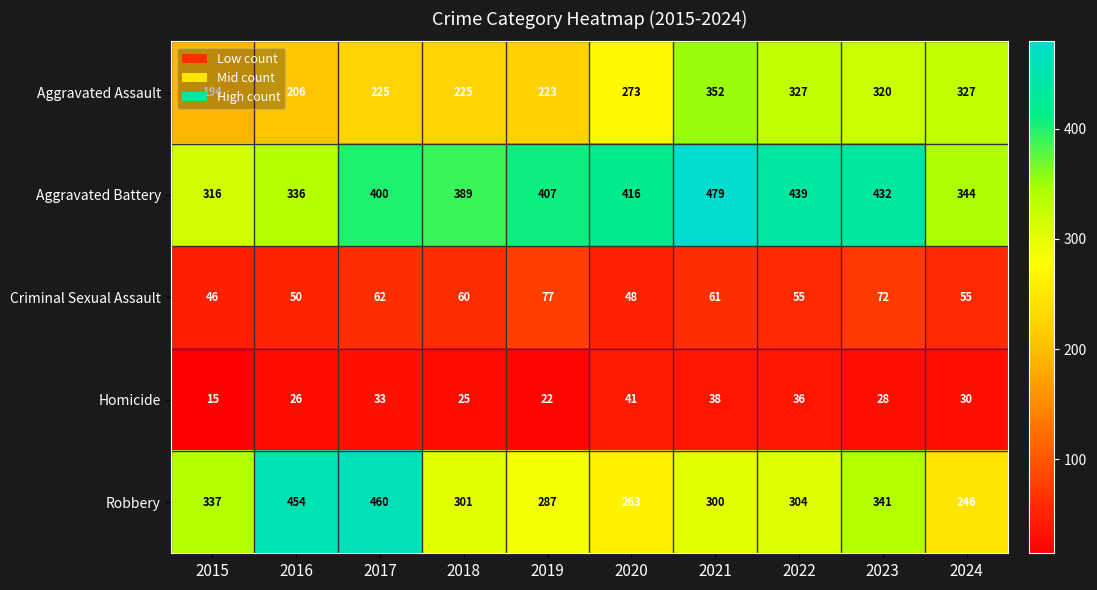

Is it true that Aggravated Battery equals 584 at 2017?

False